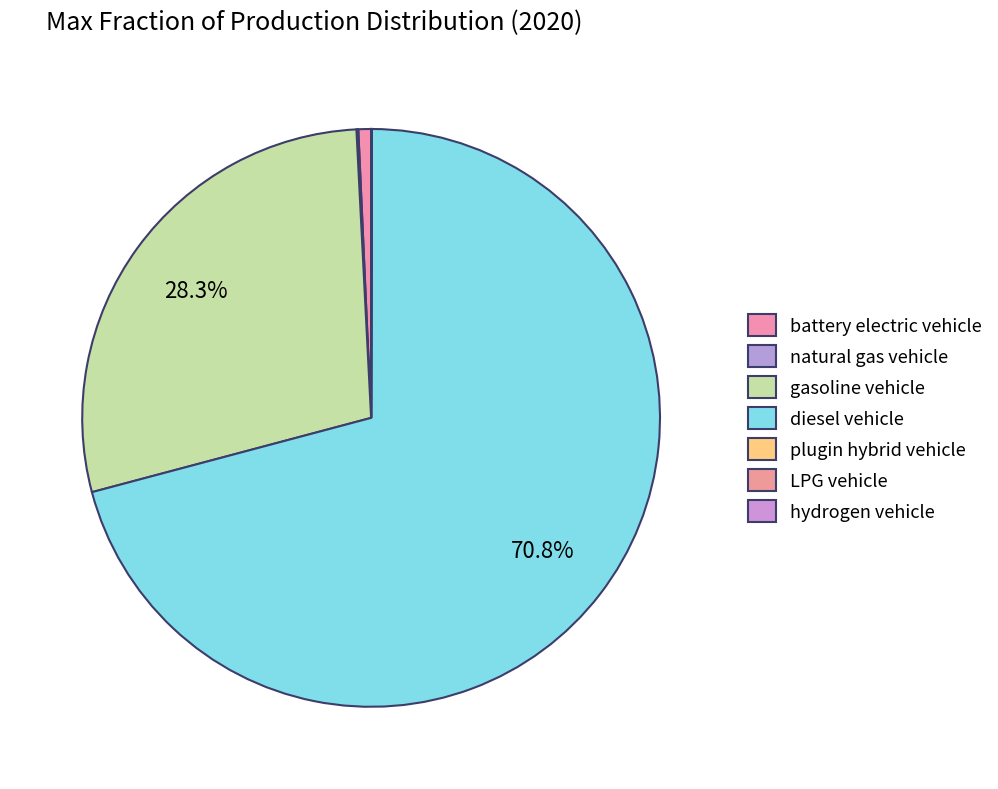

True or false: LPG vehicle accounts for 1% of the total.

False